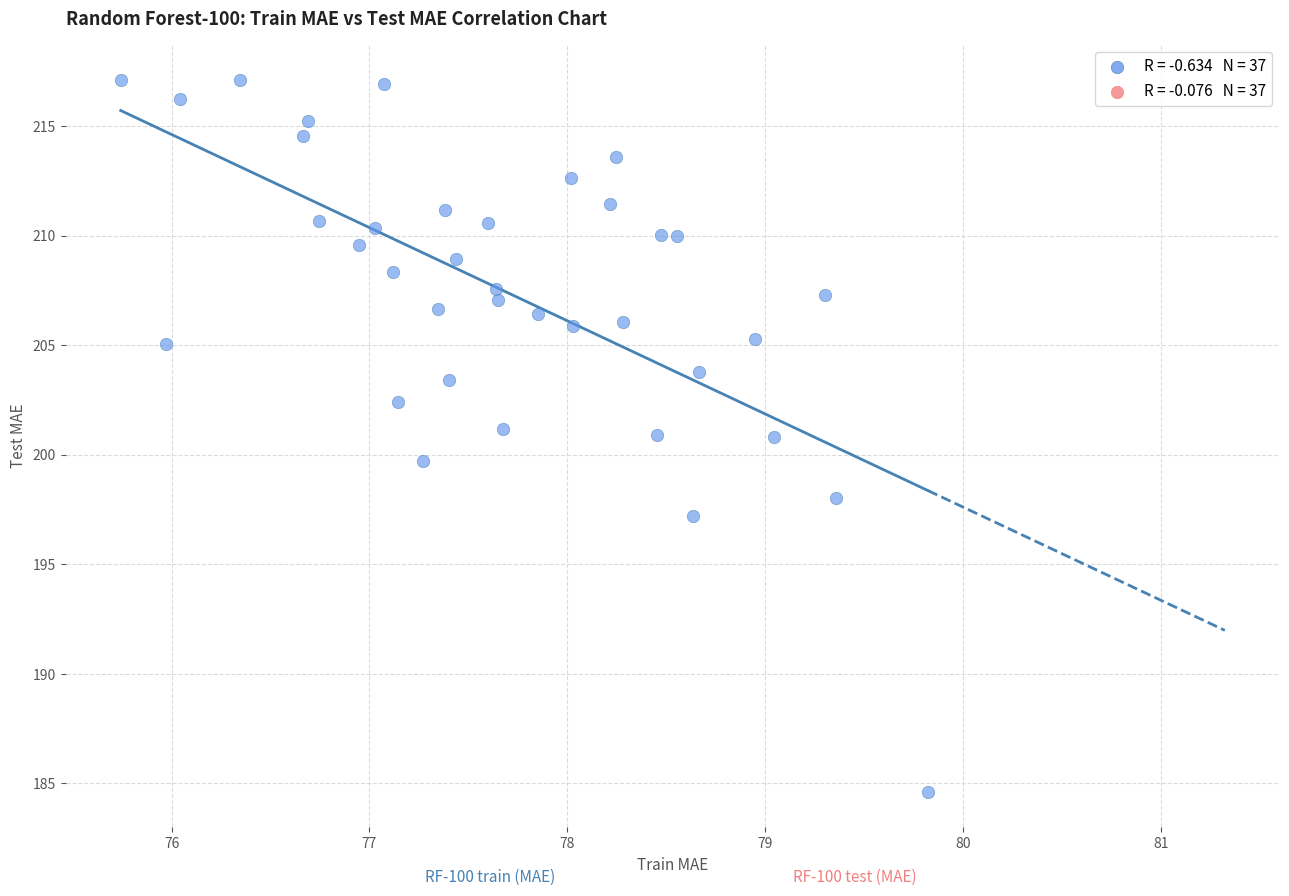

What is the range of X values (max minus min)?

4.1